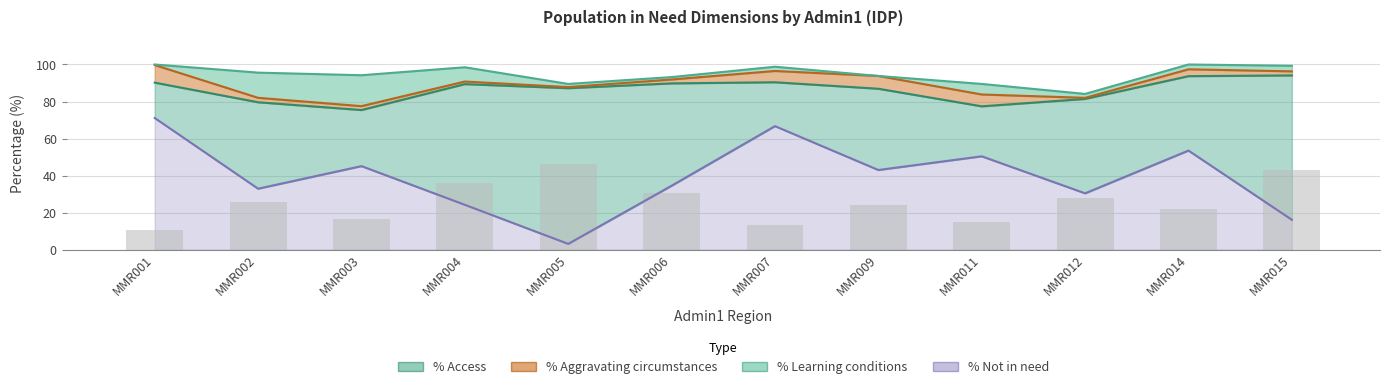

Reading left to right, what are all the values shown in this chart?

% Access: 10.5	25.7	16.7	35.9	46.3	30.4	13.0	24.1	14.9	28.1	22.1	42.9
% Not in need: 71.1	32.9	45.1	24.2	3.1	34.5	66.7	43.0	50.4	30.4	53.5	16.1